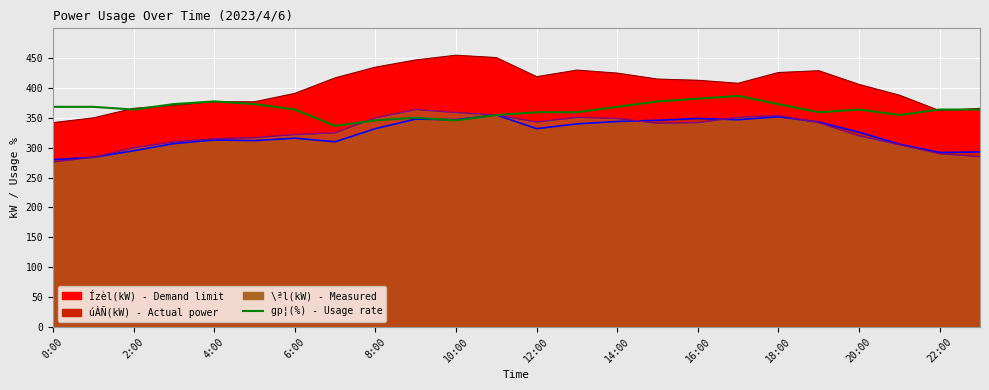

True or false: the data shows 354.9 at 21.

True